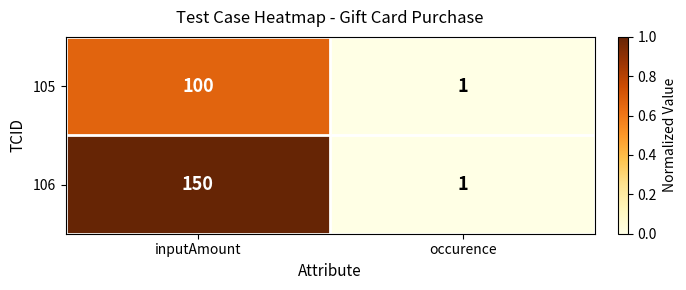

The value of 106 at inputAmount is 150. True or false?

True